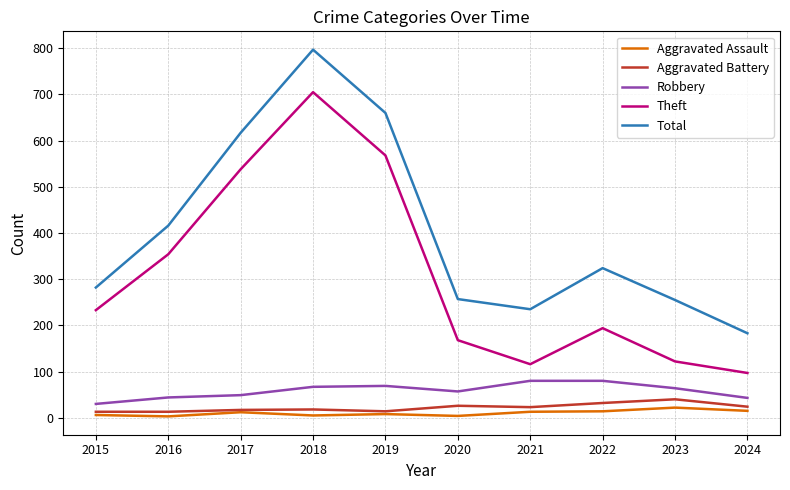

At which label does Aggravated Assault reach its peak?

2023